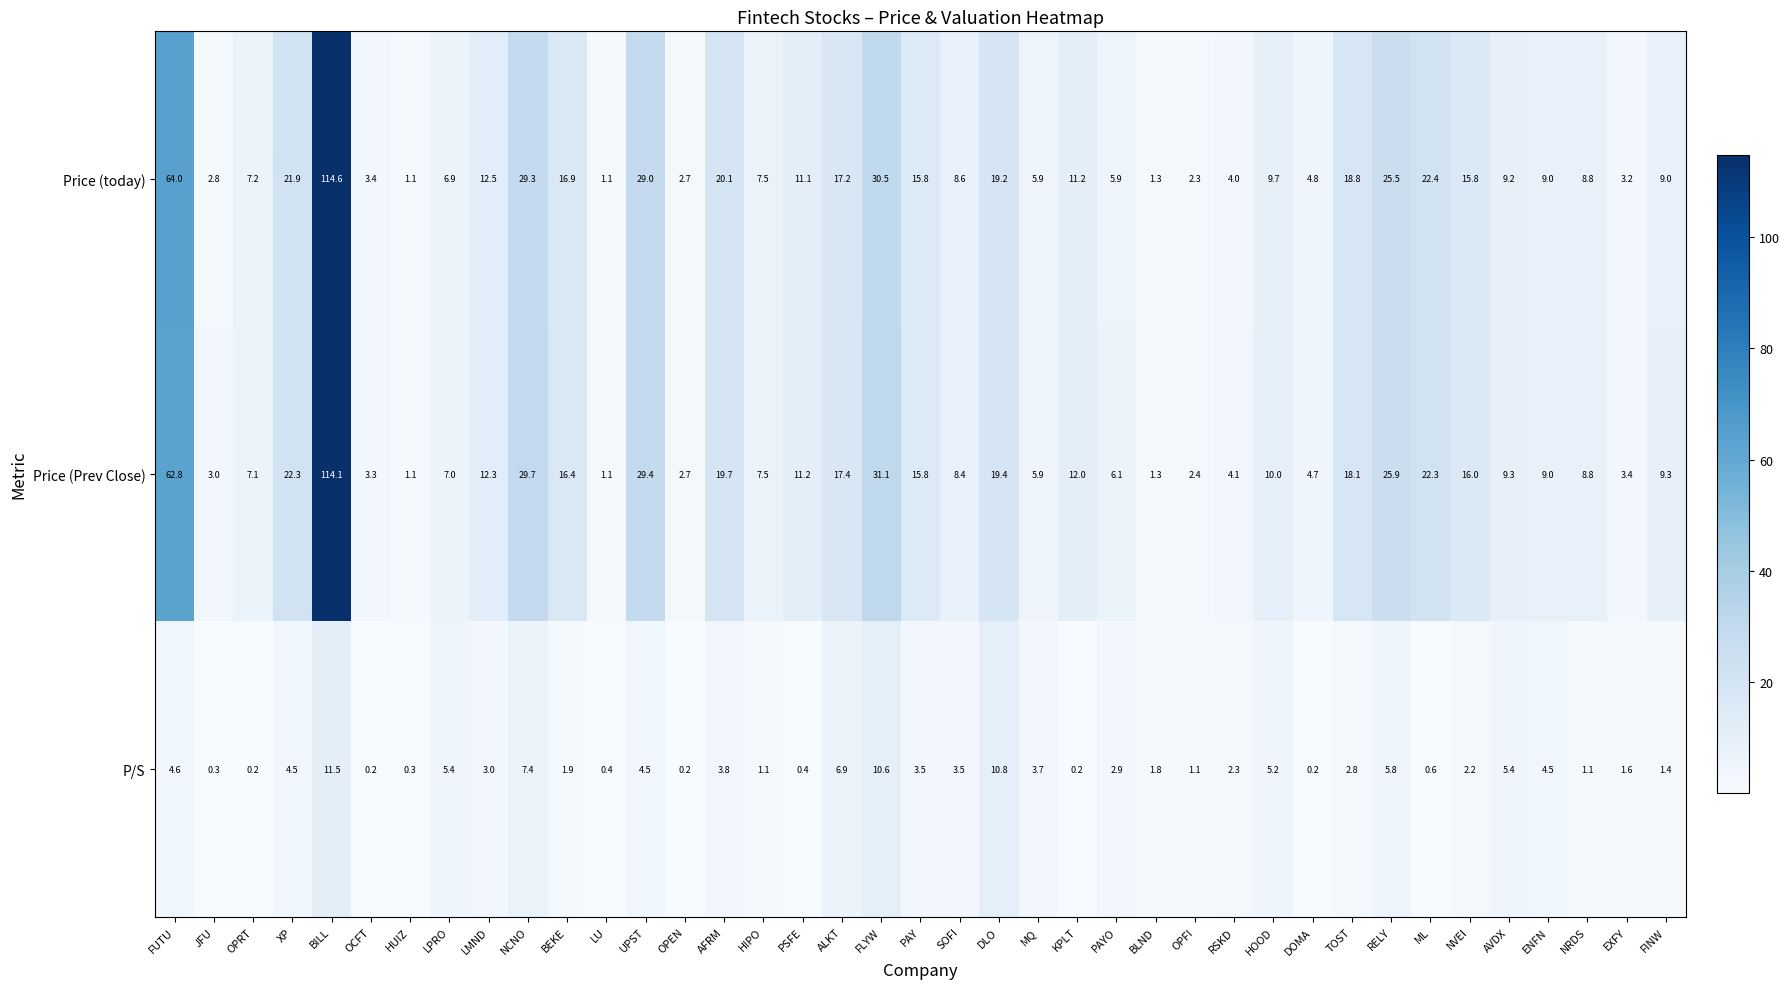

What is the difference between the maximum and minimum values in the Price (Prev Close) series?

113.0